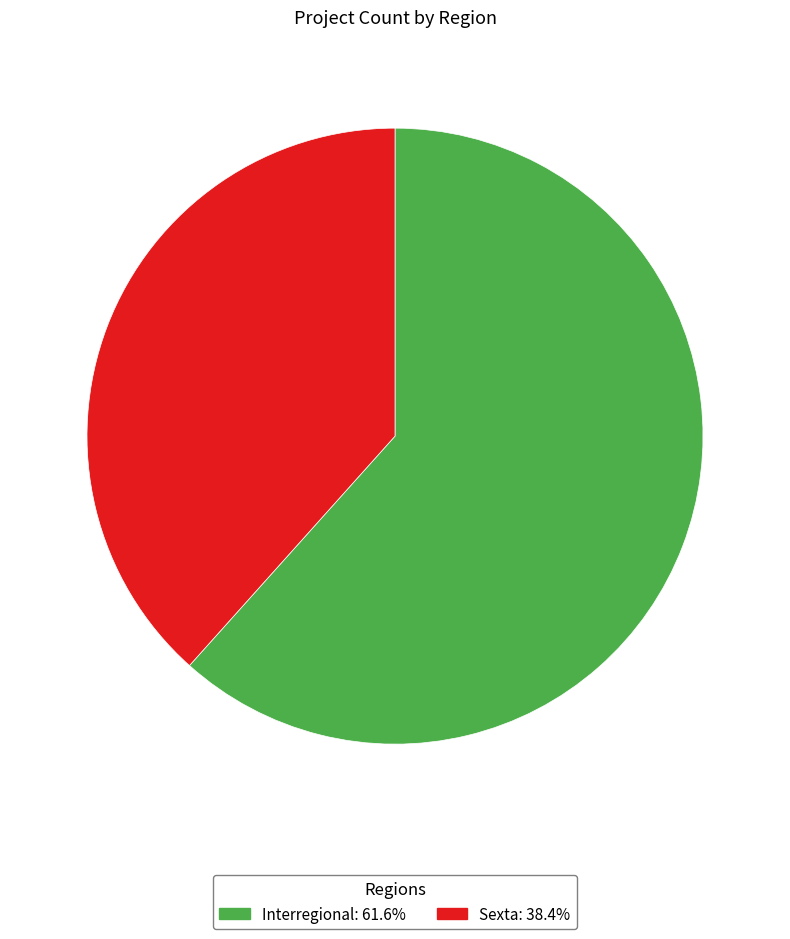

How many segments does this pie chart have?

2